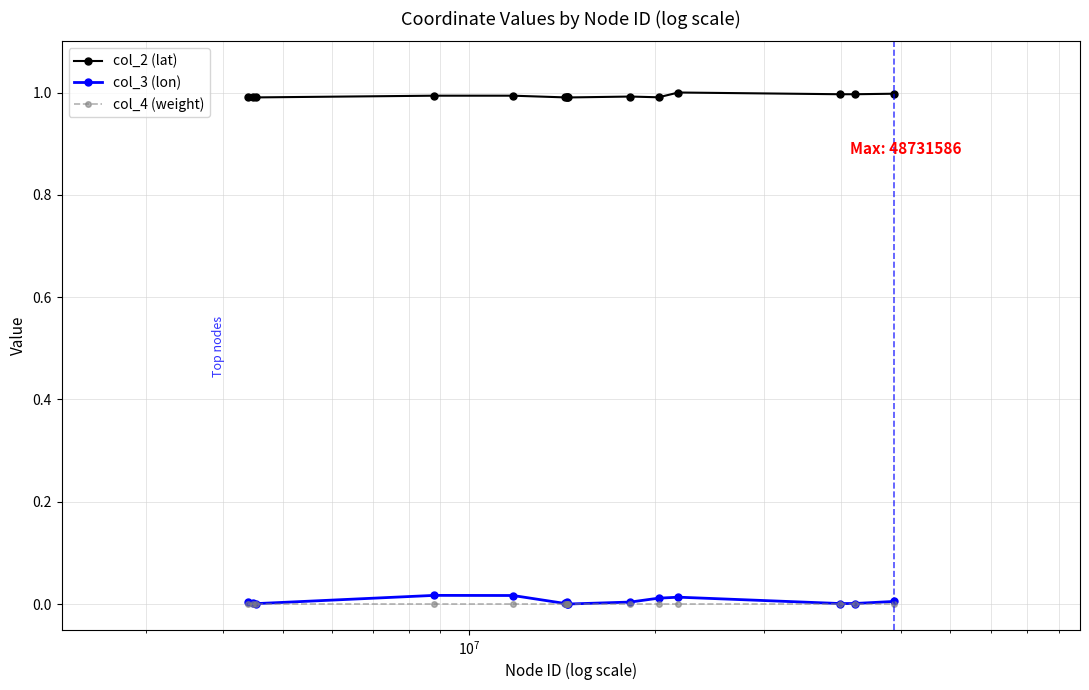

True or false: col_4 (weight) and col_2 (lat) cross at least once.

False